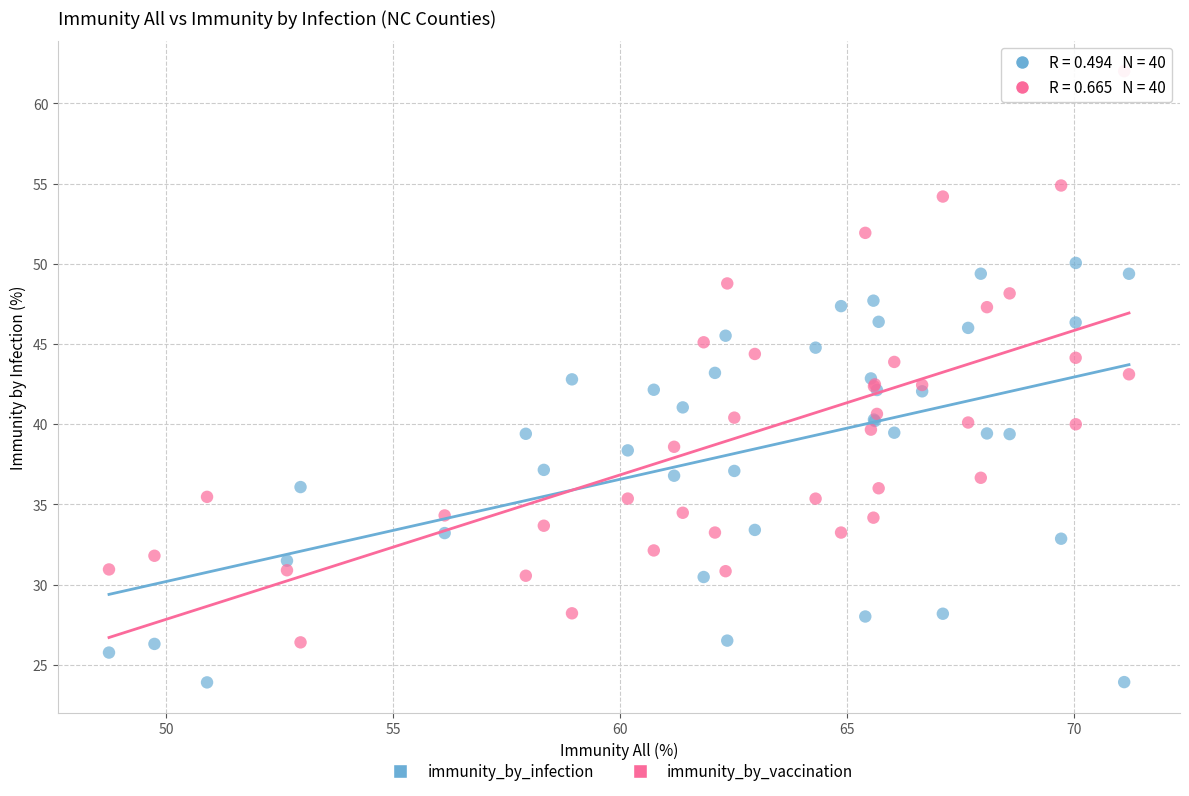

Which series contains the highest Y value?

immunity_by_vaccination